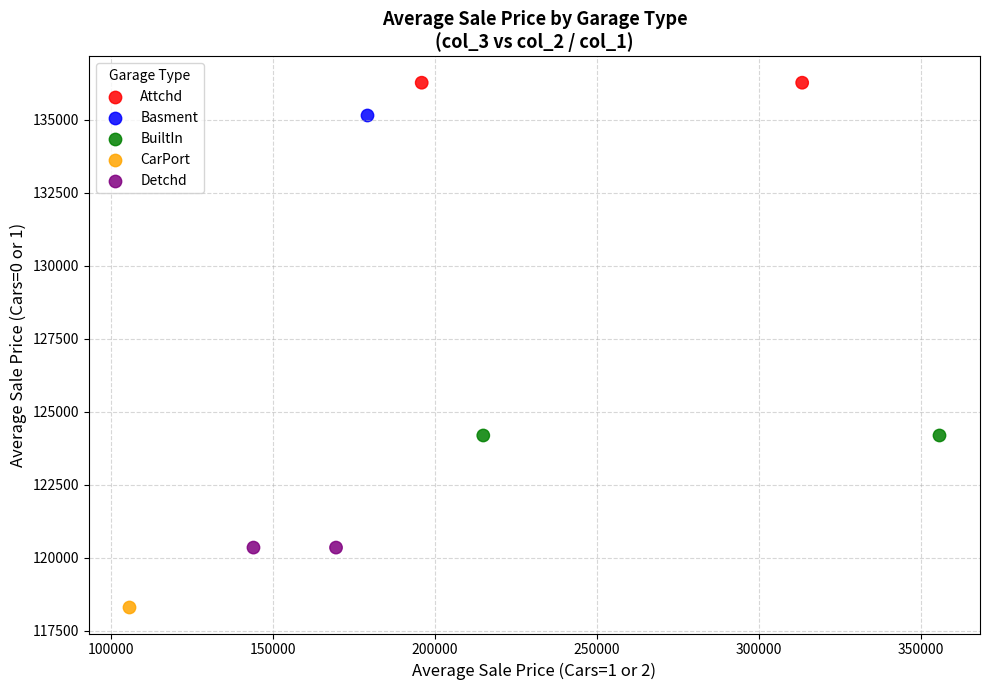

Which series reaches the minimum Y coordinate?

CarPort